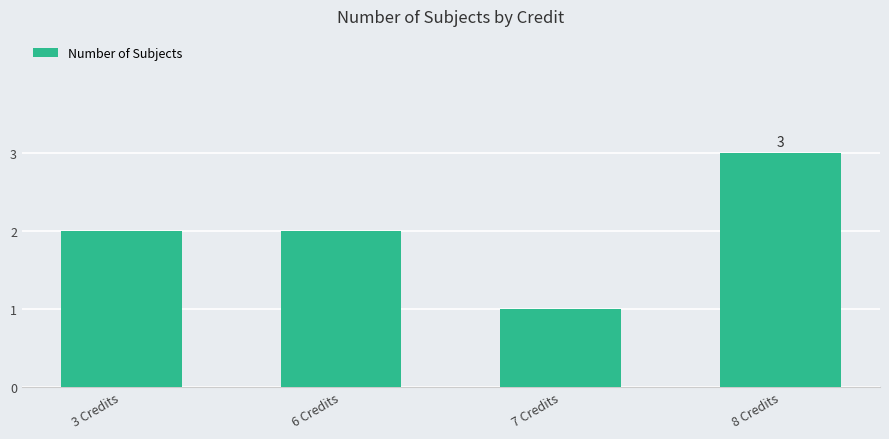

What is the label of the 3rd bar from the right?

6 Credits